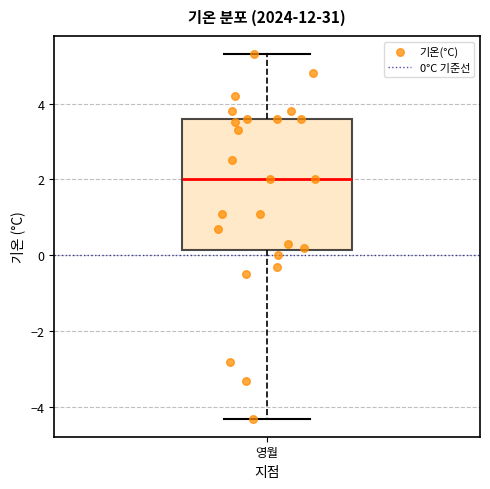

Transcribe this box plot: give where the median line is, the range the box spans, and where the two whiskers end, as read against the y-axis. The values are not printed on the chart, so give them approximately, as read against the axis.

median 2.0, box 0.2 to 3.6, whiskers -4.2 to 5.4